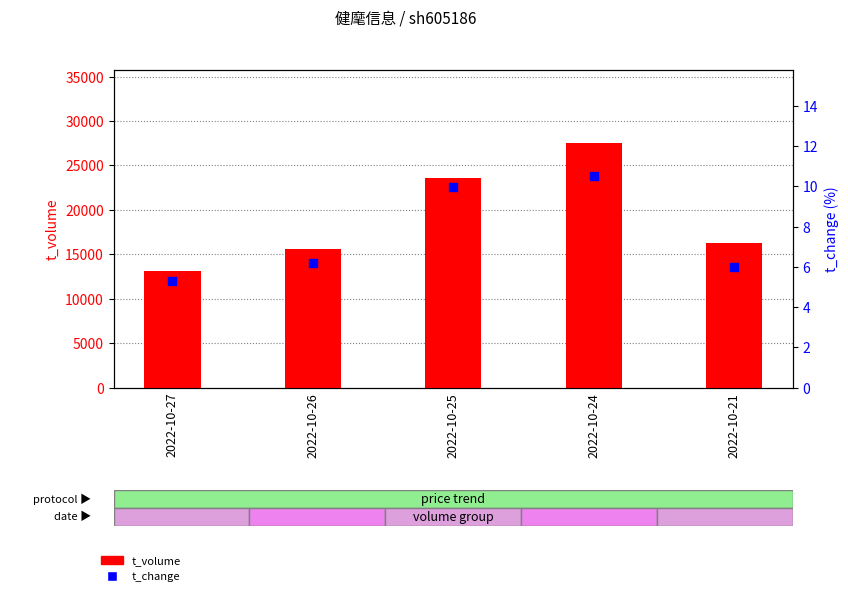

Is the value of t_change at 2022-10-21 greater than the value of t_volume at 2022-10-27?

No